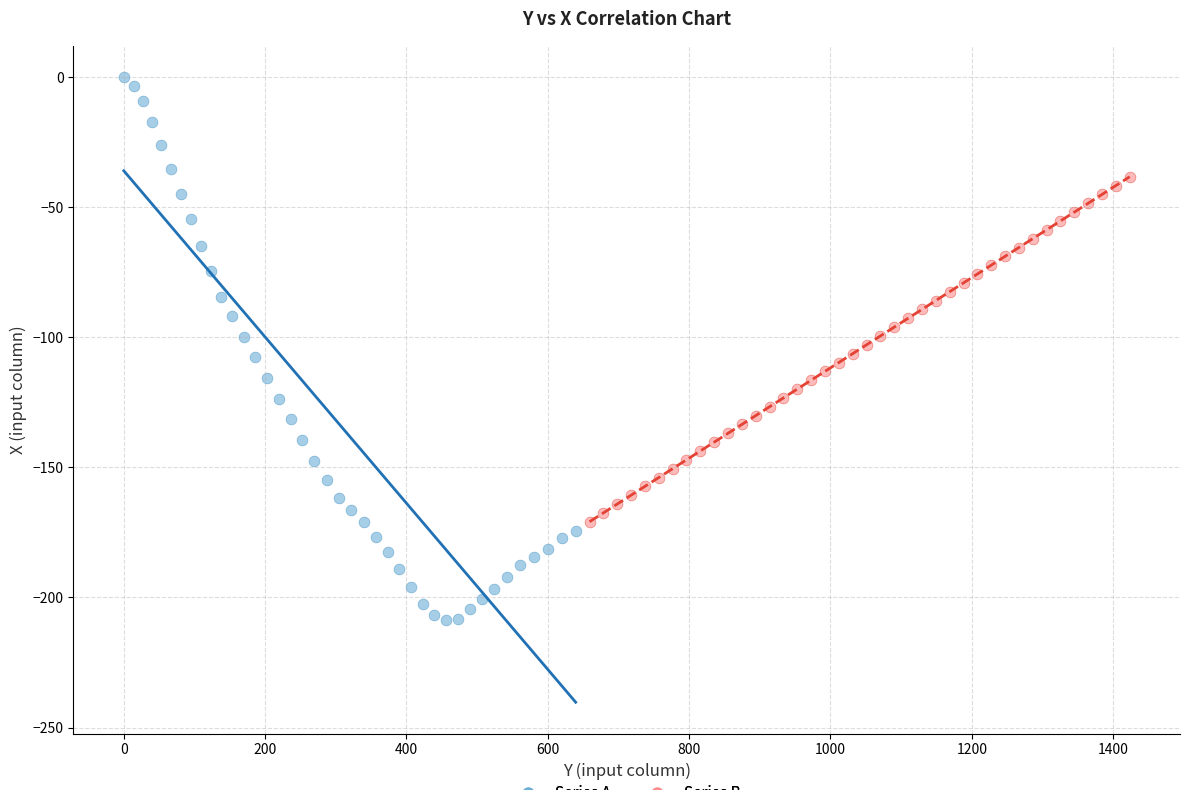

Which series contains the lowest Y value?

Series A